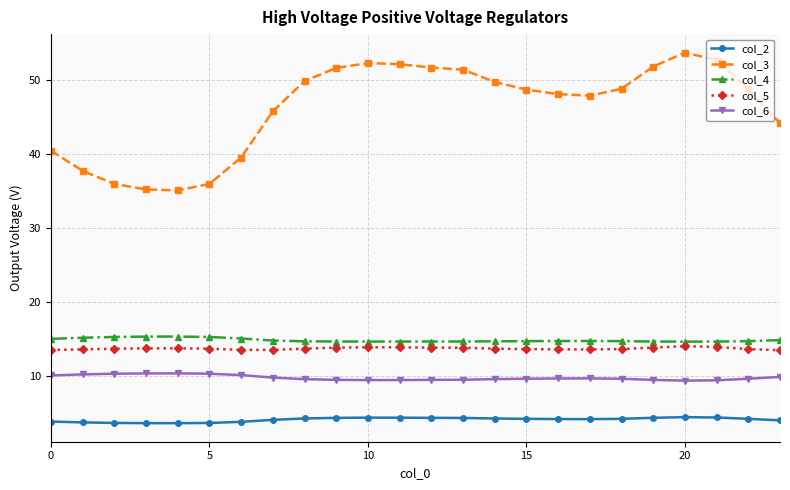

Which series has the largest range (max minus min)?

col_3